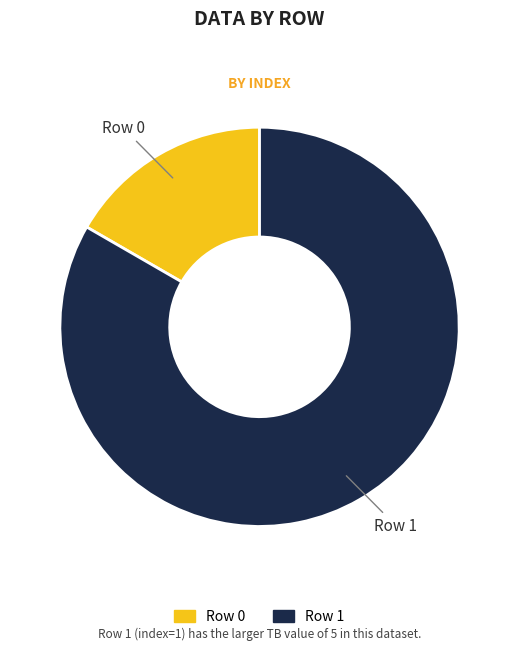

The Row 1 slice represents 92% of the pie. True or false?

False